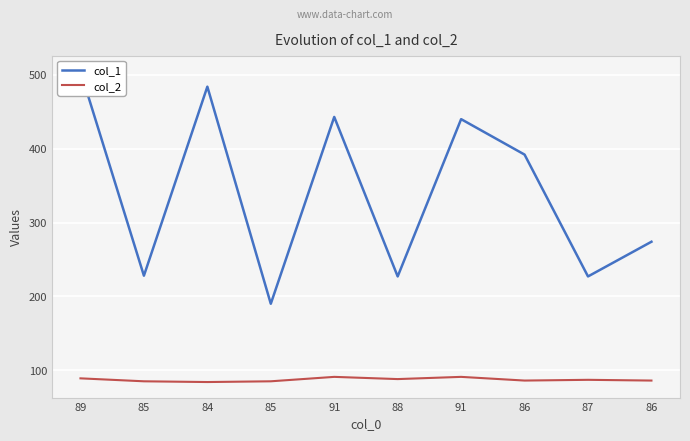

What is the value of the col_1 point at the 4th from the left?

228